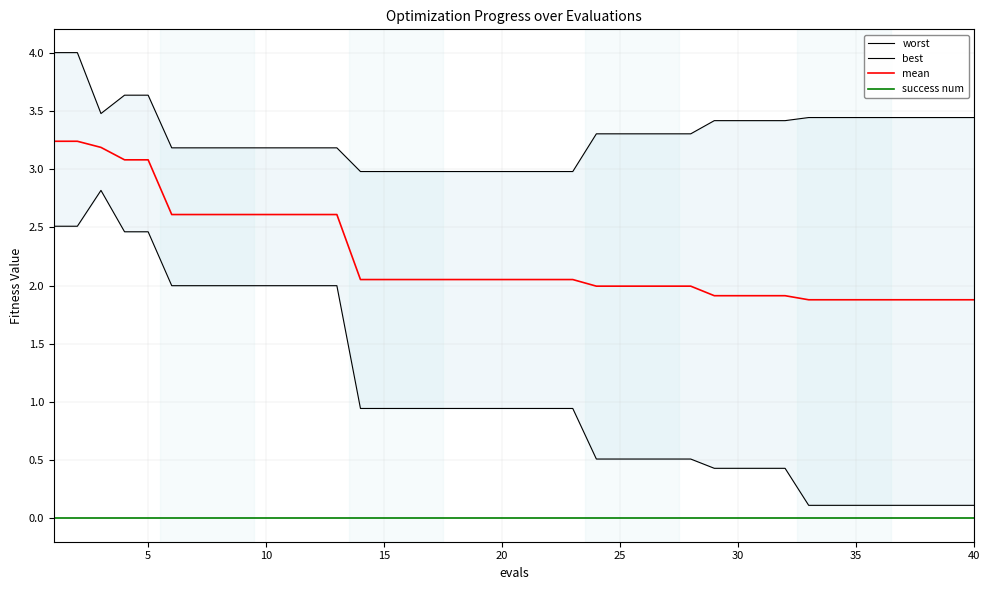

True or false: worst and best cross at least once.

False